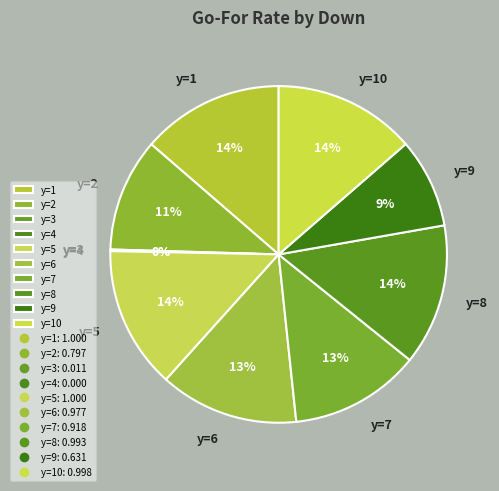

What is the largest slice in the pie chart?

y=1